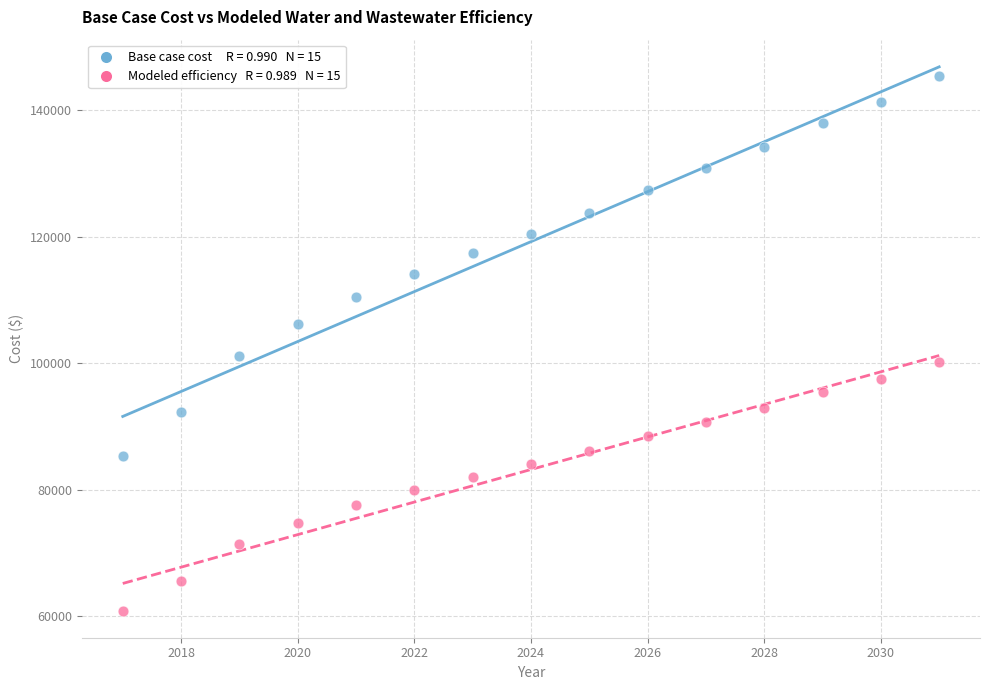

Across all data points, what is the range of X values (max minus min)?

14.0